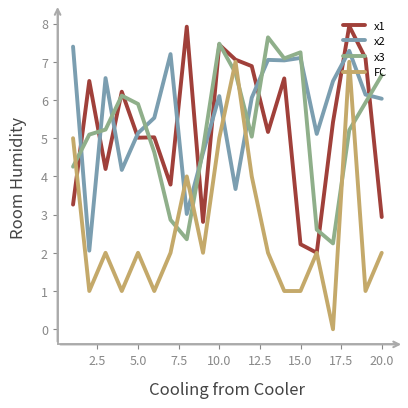

After their last crossing, which series has the higher values: x3 or x2?

x3